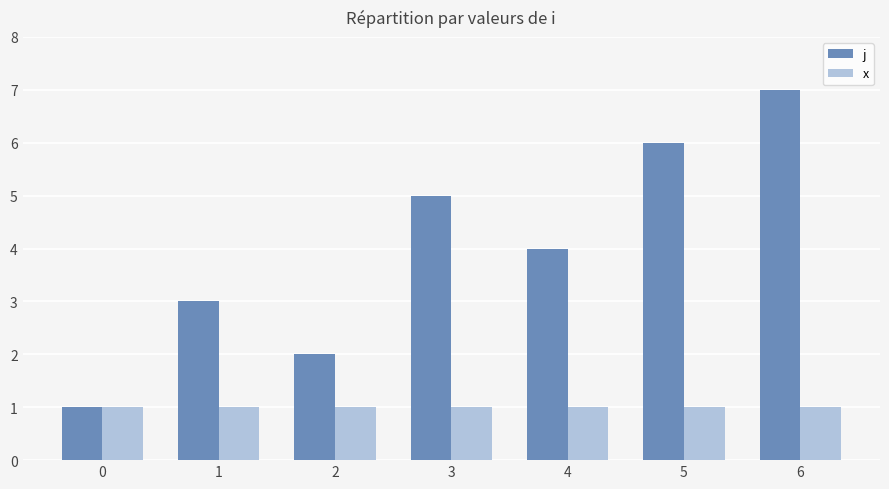

What is the difference between the maximum and minimum values in the j series?

6